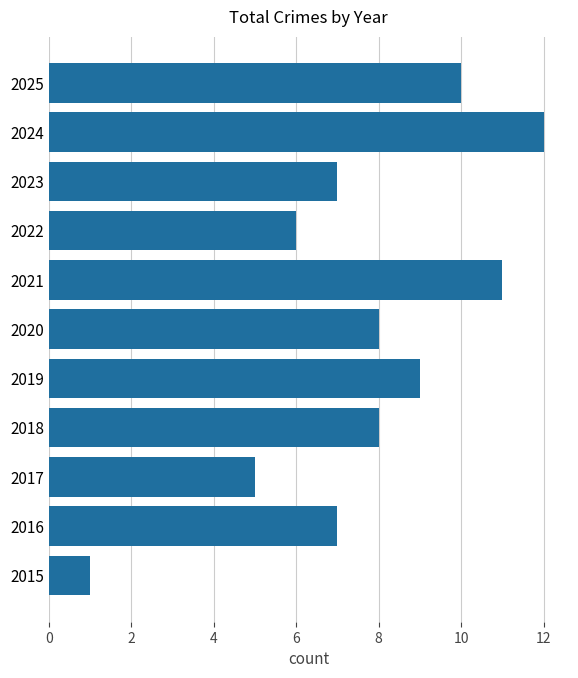

Is it true that the value at 2025 is 16?

False